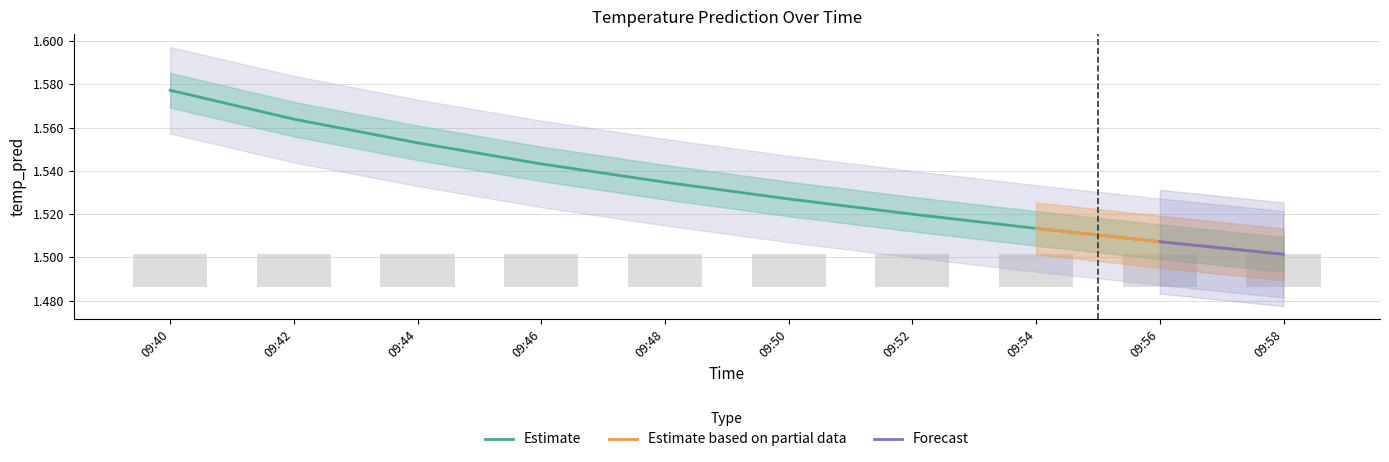

What is the ratio of the value at 09:54 to the value at 09:56?

1.0